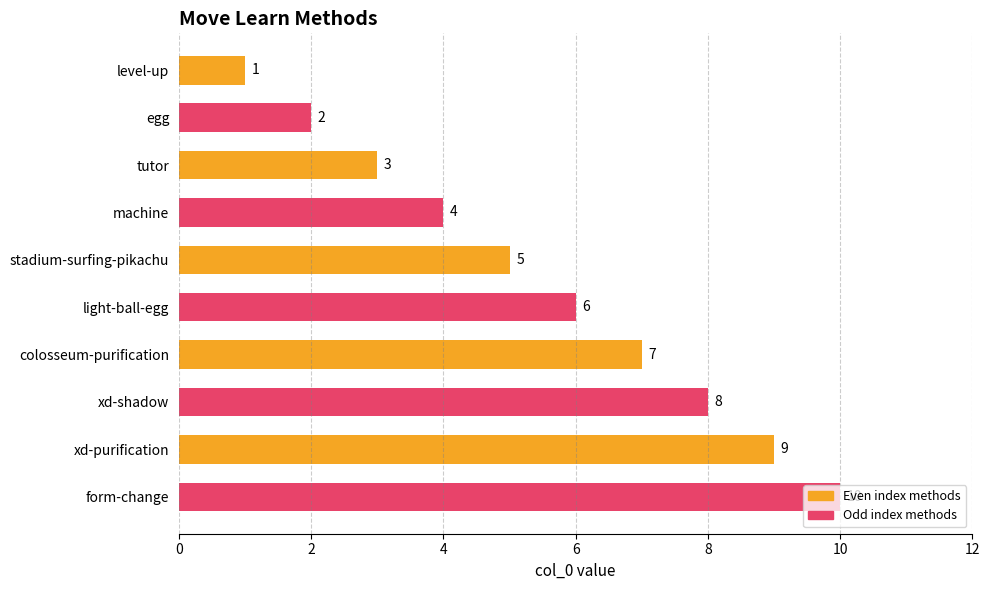

What is the label of the 5th bar from the top?

stadium-surfing-pikachu